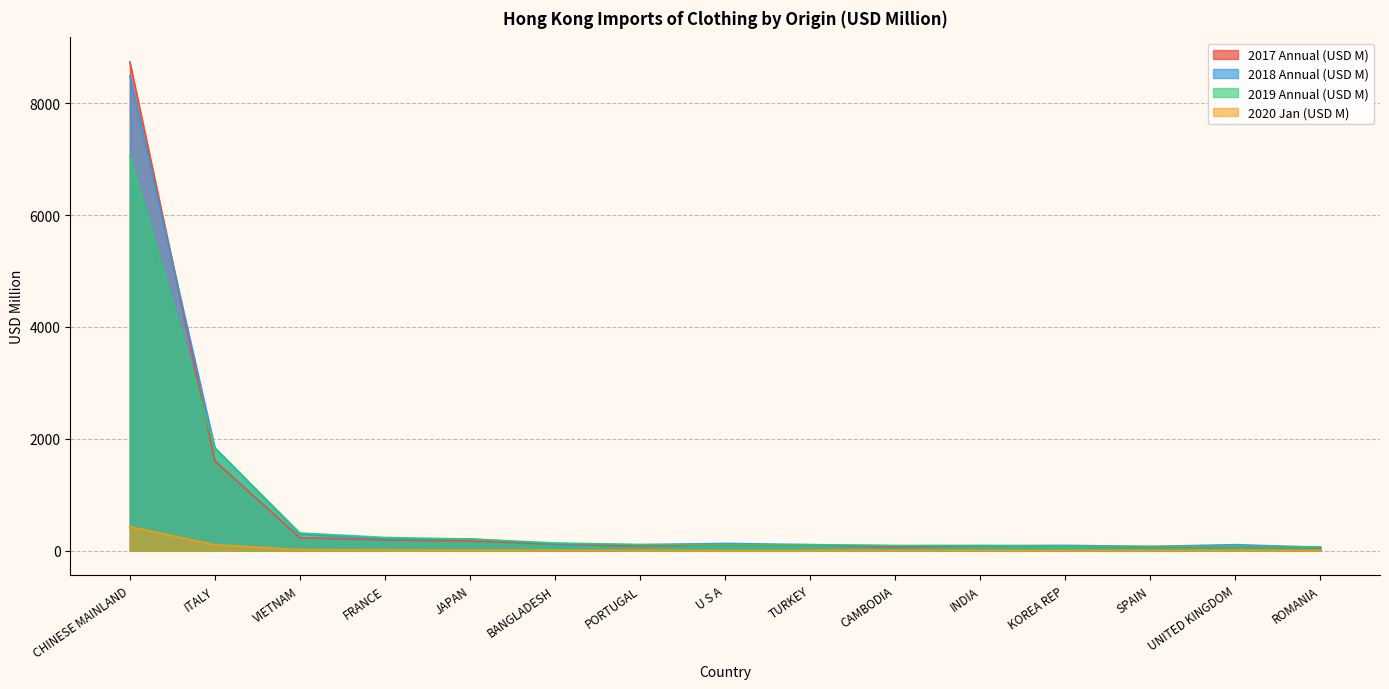

What are all the series names shown in the legend?

2017 Annual (USD M), 2018 Annual (USD M), 2019 Annual (USD M), 2020 Jan (USD M)